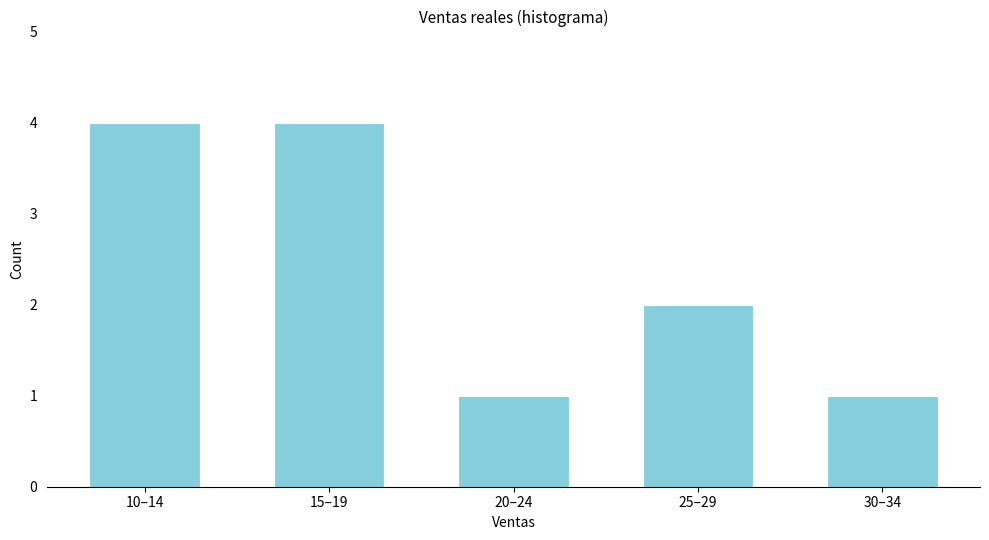

Reading left to right, transcribe all the data shown in this chart.

4	4	1	2	1